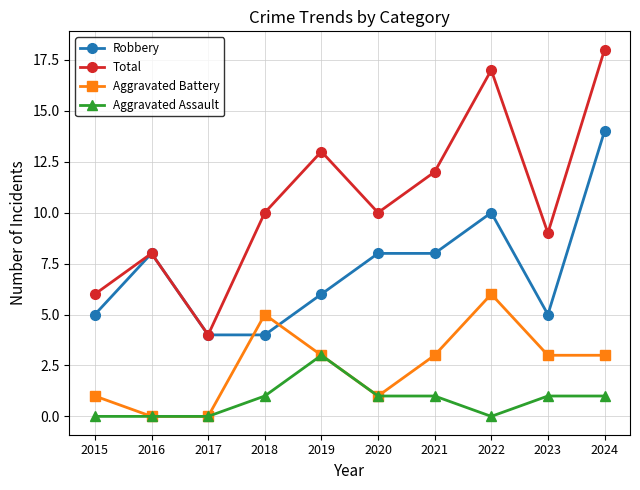

What is the total value across all series at 2016?

16